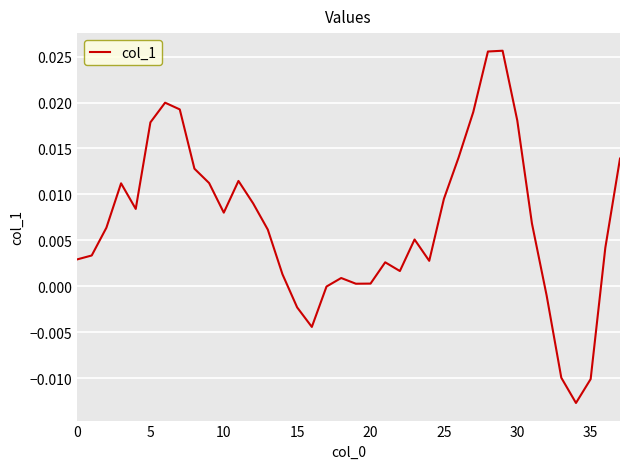

At which category does the chart reach its peak across all series?

29